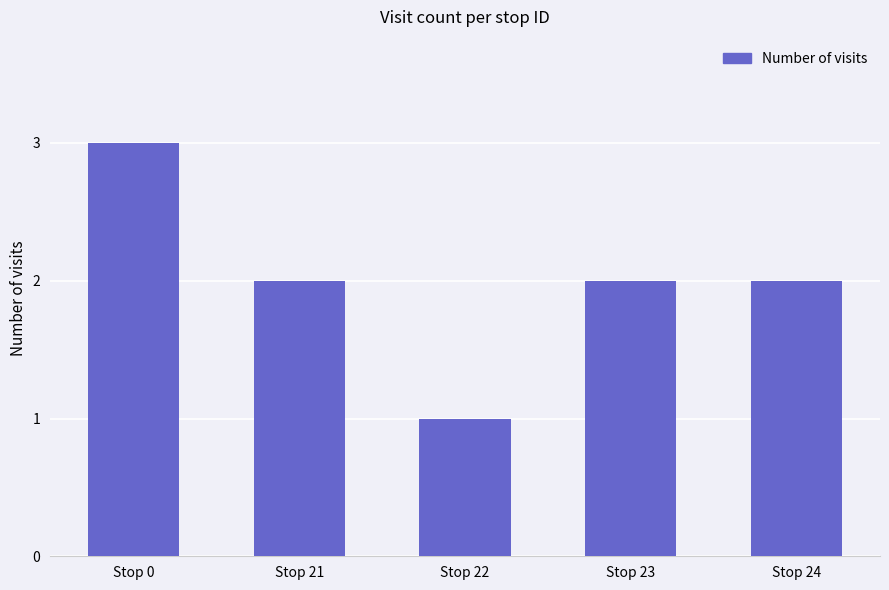

The value at Stop 0 is 3. True or false?

True